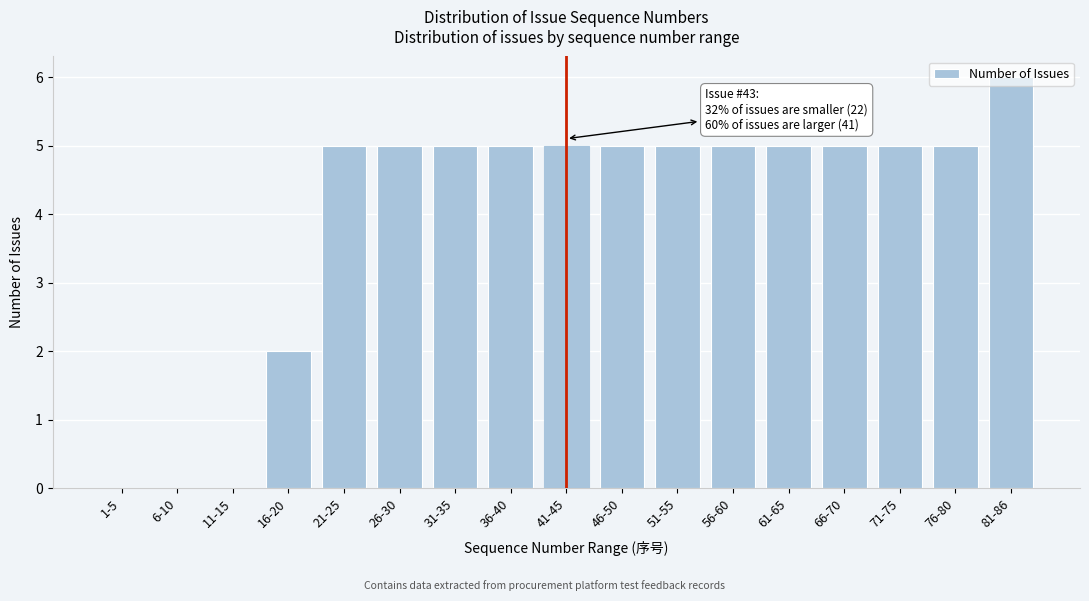

What is the sum of all values?

68